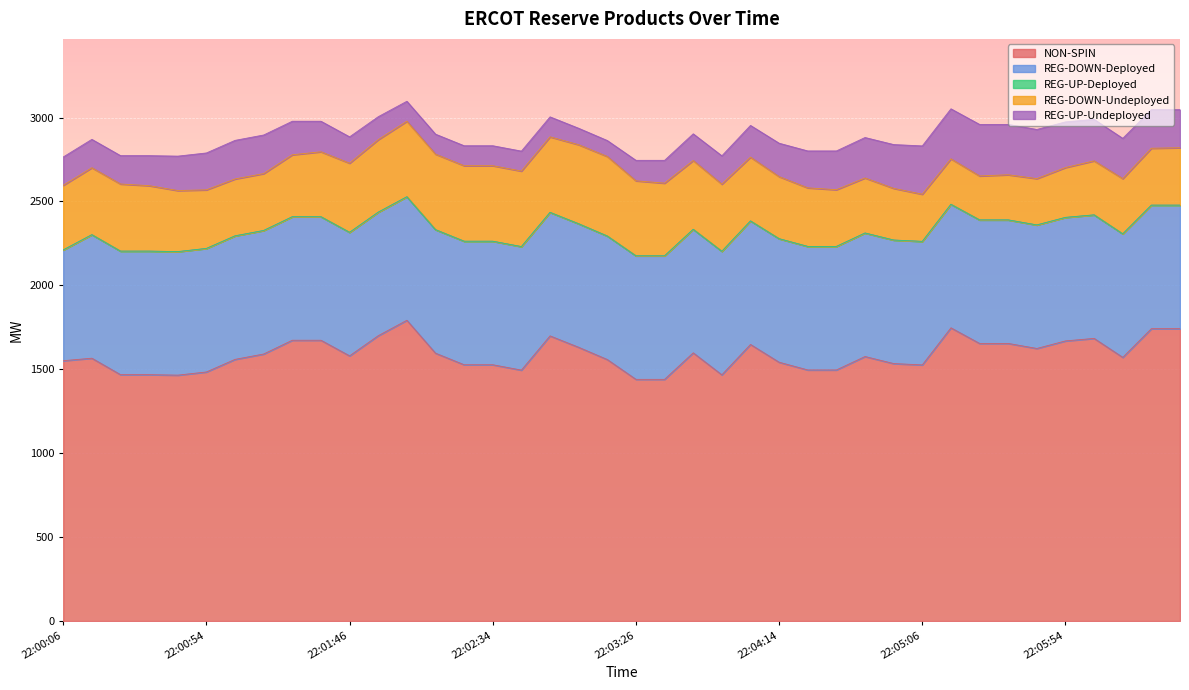

Reading left to right, list all the values displayed in this chart.

NON-SPIN: 1551	1566	1468	1468	1465	1484	1559	1591	1673	1673	1580	1700	1792	1596	1527	1527	1495	1699	1631	1558	1440	1440	1598	1467	1648	1542	1496	1496	1576	1534	1526	1747	1654	1654	1624	1669	1684	1571	1742	1742
REG-DOWN-Deployed: 660	736	736	736	736	736	736	736	736	736	736	736	736	736	736	736	736	736	736	736	736	736	736	736	736	736	736	736	736	736	736	736	736	736	736	736	736	736	736	736
REG-UP-Deployed: 0	0	0	0	0	0	0	0	0	0	0	0	0	0	0	0	0	0	0	0	0	0	0	0	0	0	0	0	0	0	0	0	0	0	0	0	0	0	0	0
REG-DOWN-Undeployed: 385	399	400	390	364	349	339	339	369	387	412	432	450	450	450	450	450	450	471	474	447	433	410	400	380	370	349	338	328	308	281	271	262	269	276	297	322	329	339	342
REG-UP-Undeployed: 169	169	169	179	205	220	230	230	200	182	157	137	119	119	119	119	119	119	98	95	122	136	159	169	189	199	220	231	241	261	288	298	307	300	293	272	247	240	230	227